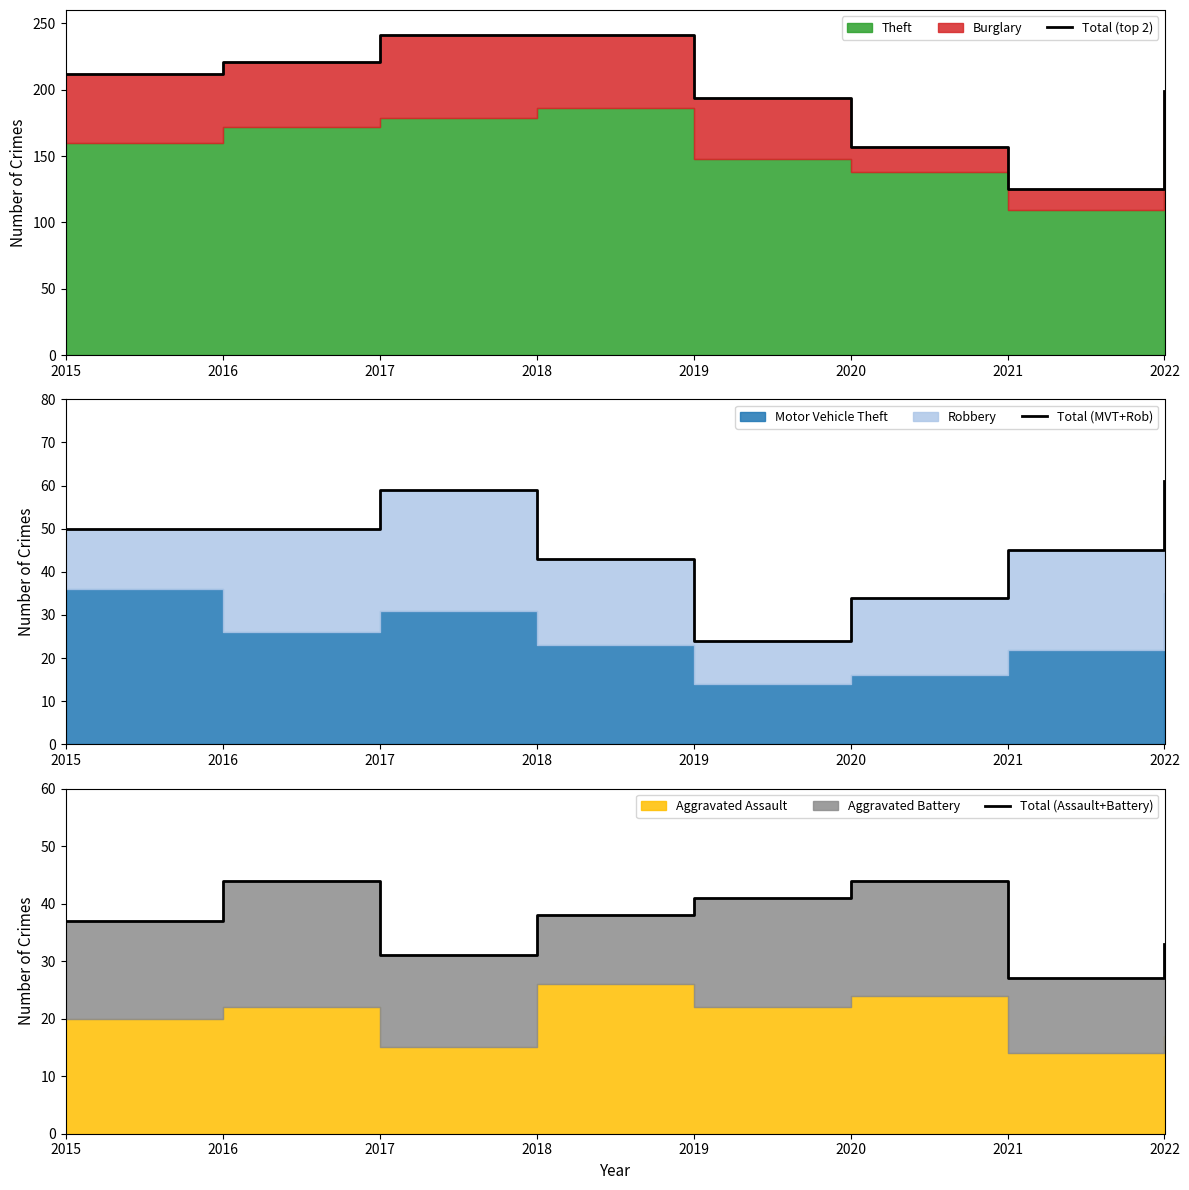

How many lines are shown in the chart?

3